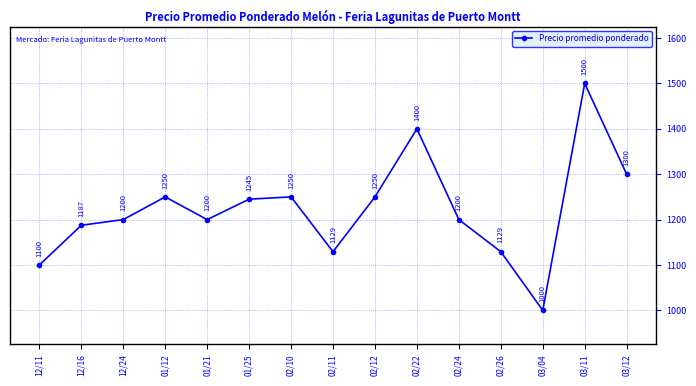

How many lines are shown in the chart?

1